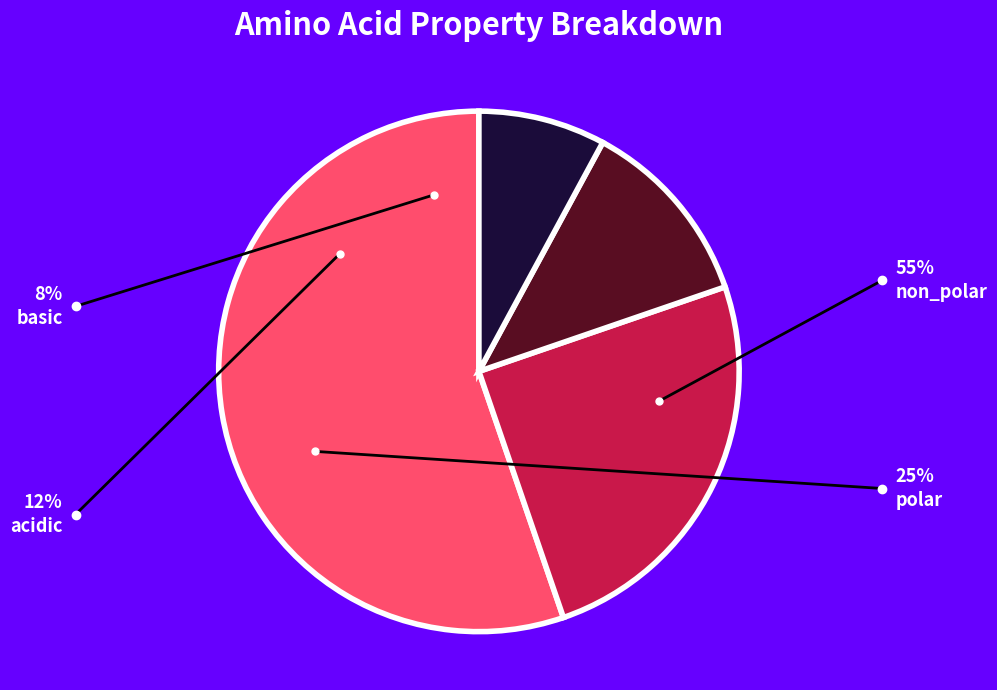

Is there a majority slice in this chart?

Yes